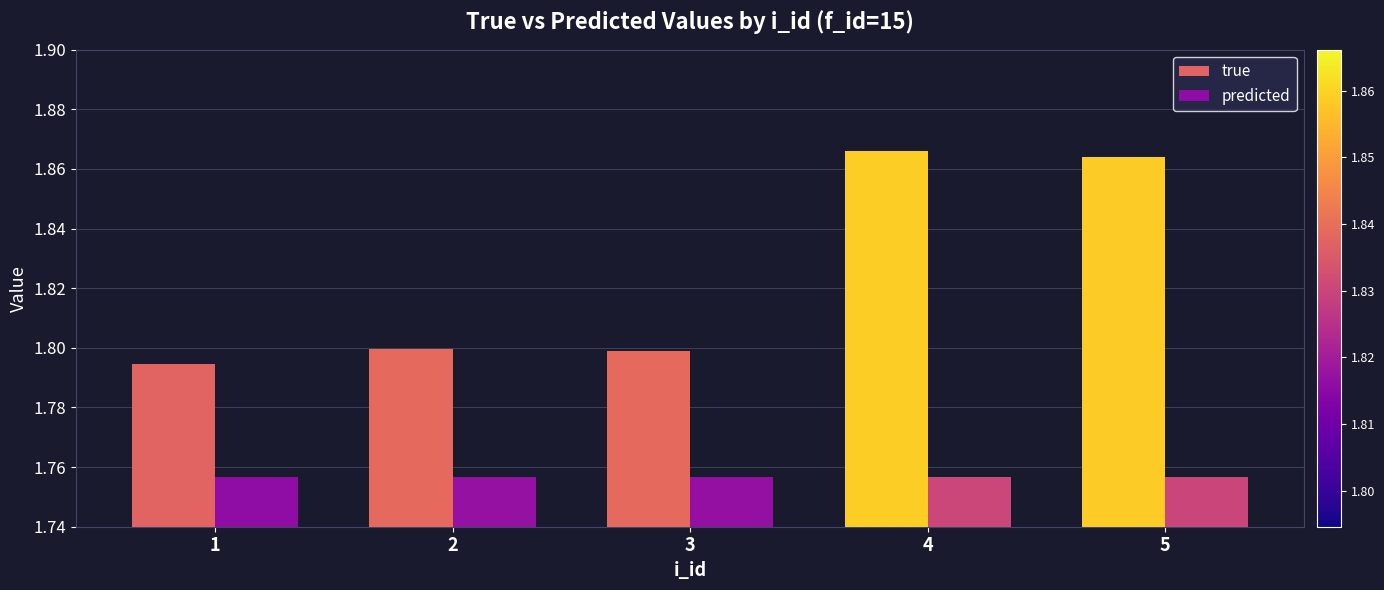

What is the difference between the maximum and second lowest values in the true series?

0.1